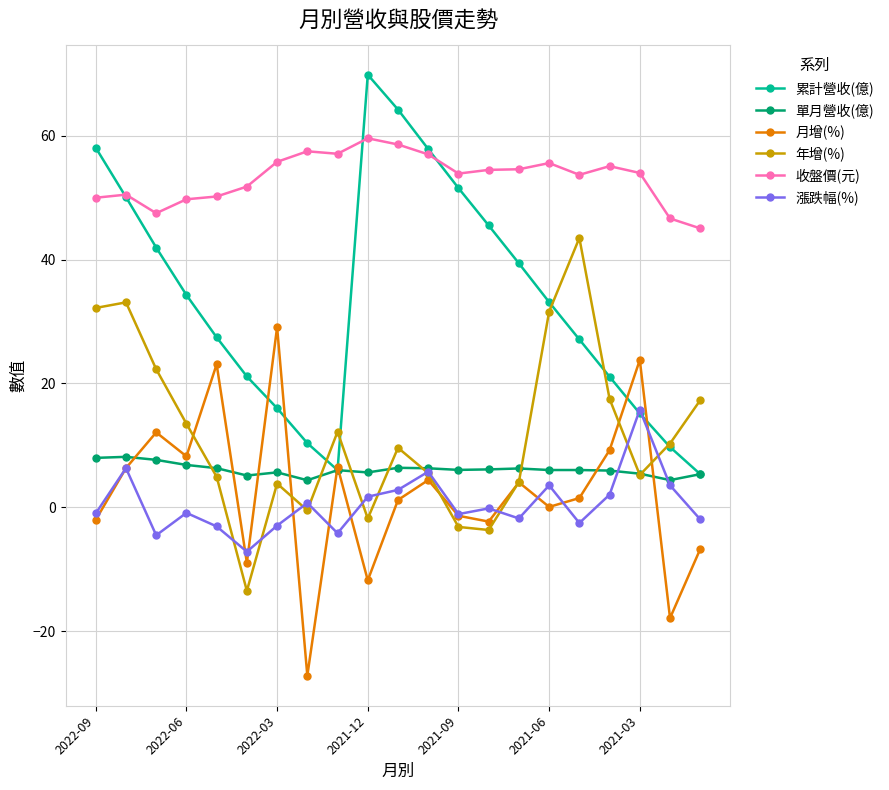

What are all the series names shown in the legend?

累計營收(億), 單月營收(億), 月增(%), 年增(%), 收盤價(元), 漲跌幅(%)